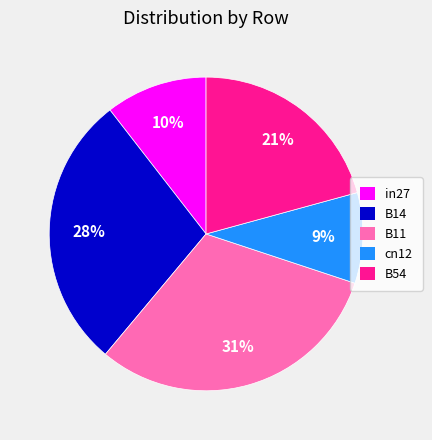

To the nearest percent, what is the difference between the largest and smallest slice percentages?

22%